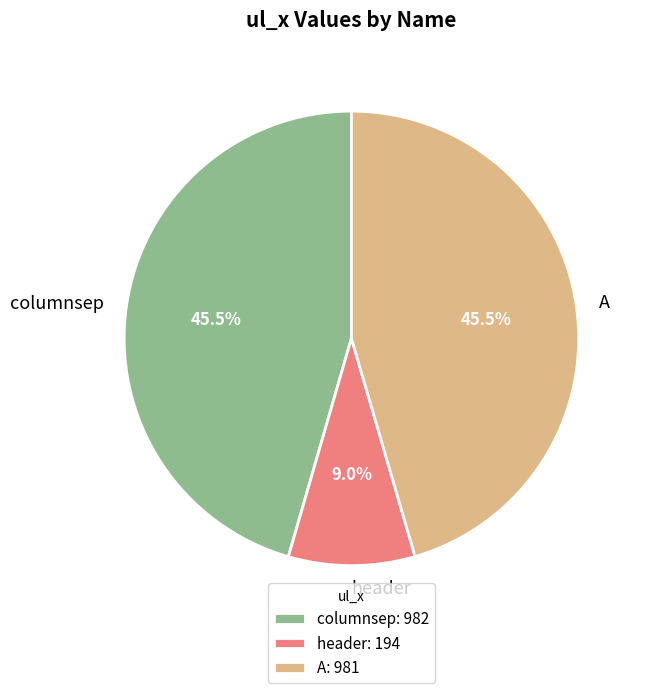

Count the number of slices in the pie.

3